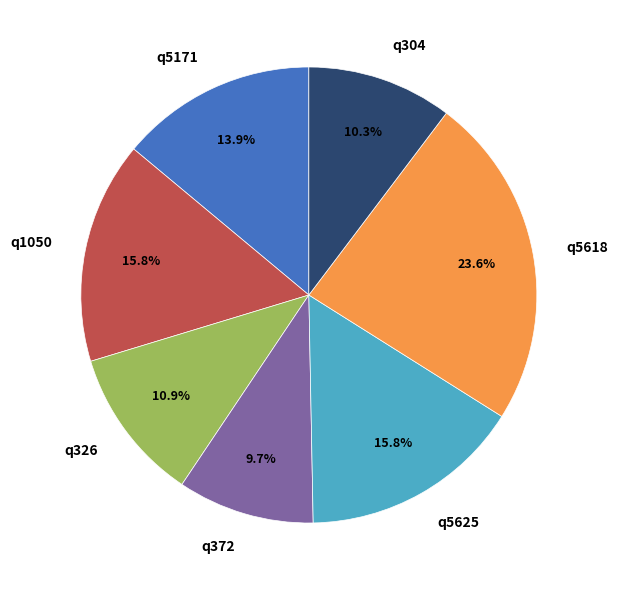

Does q5171 account for over 50% of the chart?

No